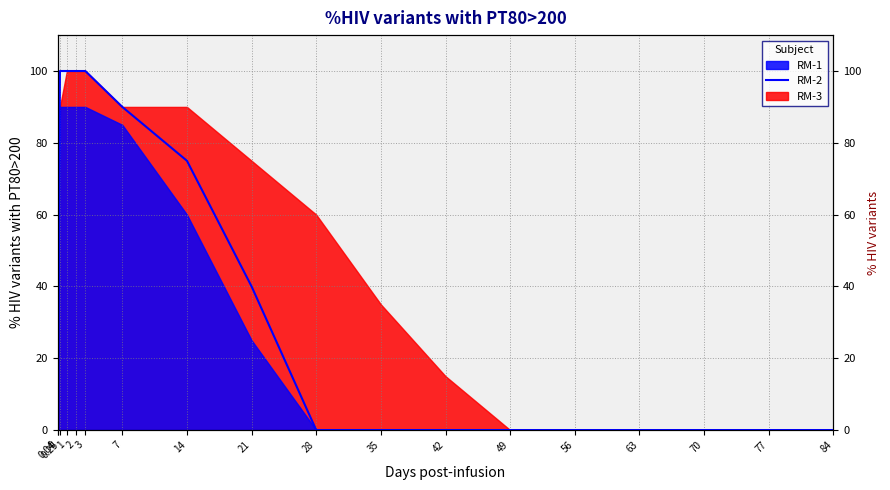

How many values exceed 0?

8